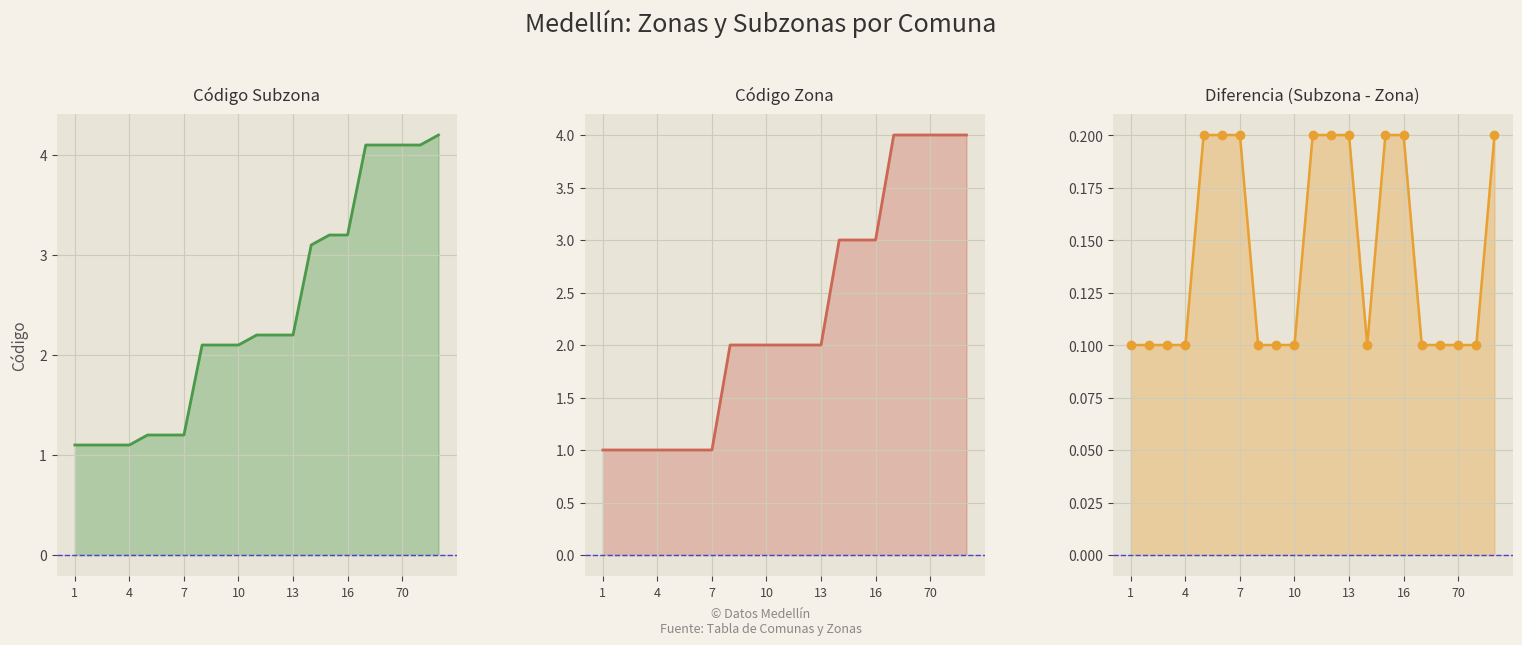

What is the label of the 12th point from the right?

10